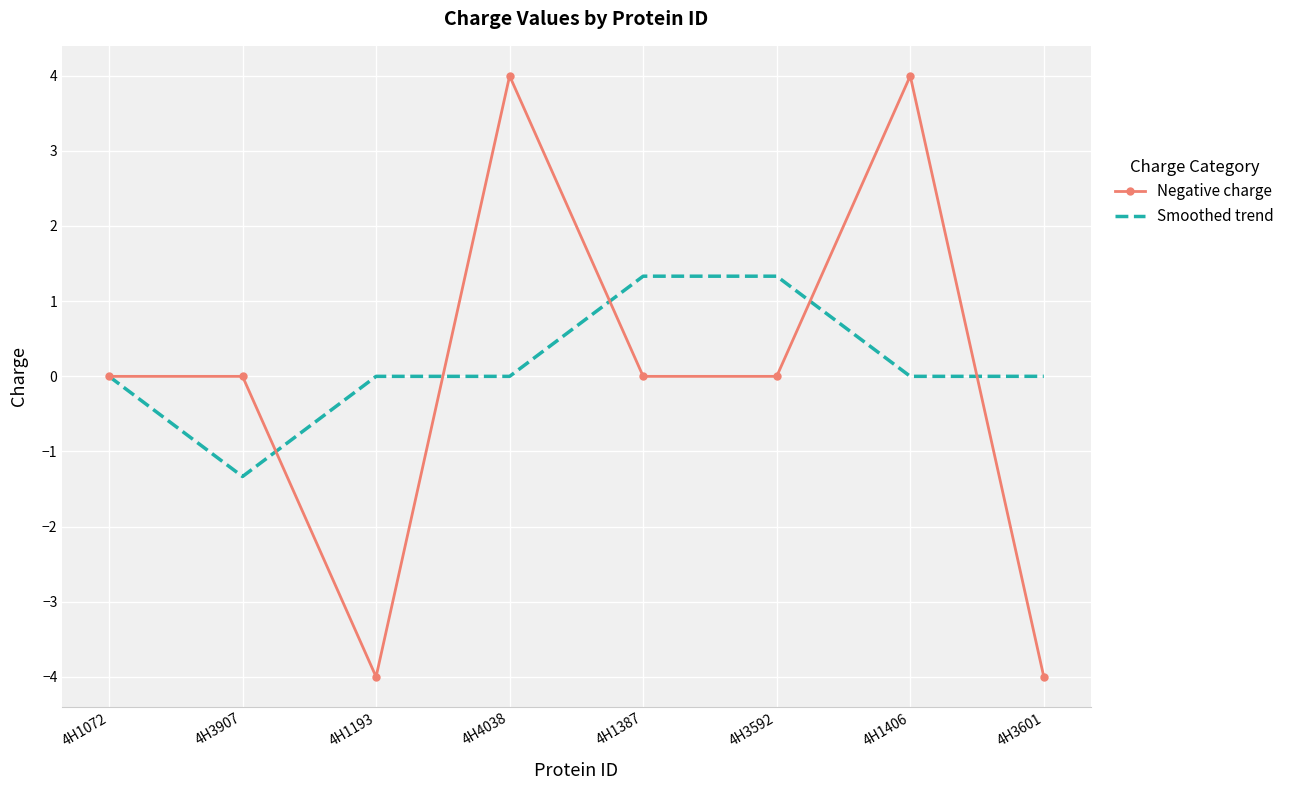

Is the value of Smoothed trend at 4H3592 greater than the value of Negative charge at 4H4038?

No